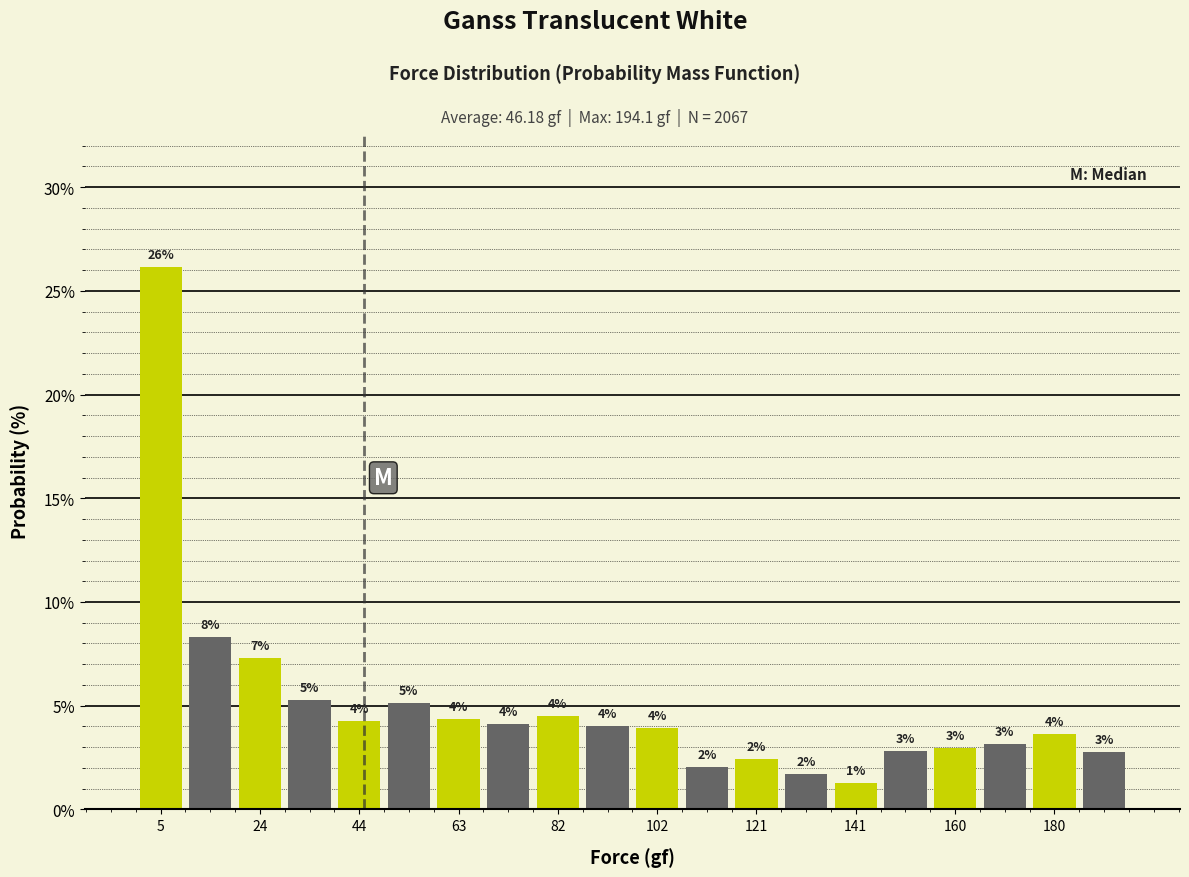

Which range on the x-axis has the tallest bar?

0 to 10